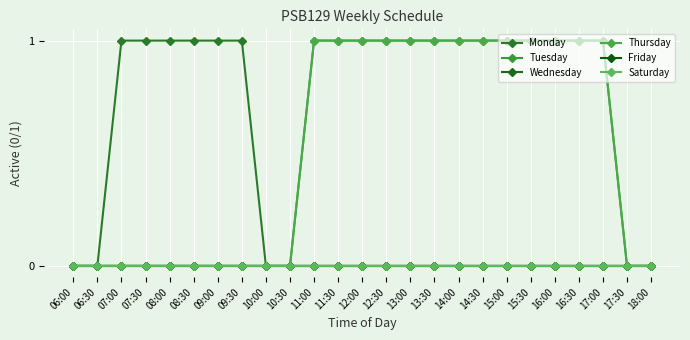

At how many categories does at least one series exceed 0?

19